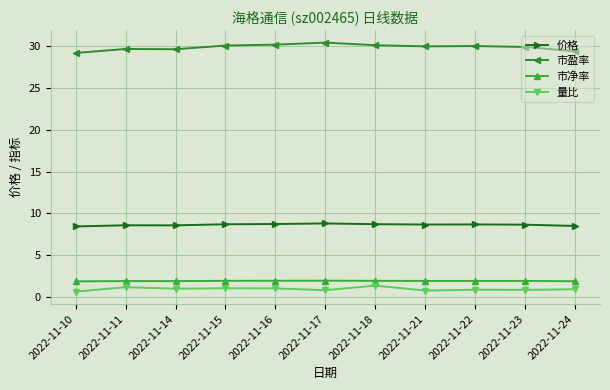

The value of 量比 at 2022-11-21 is 0.8. True or false?

True